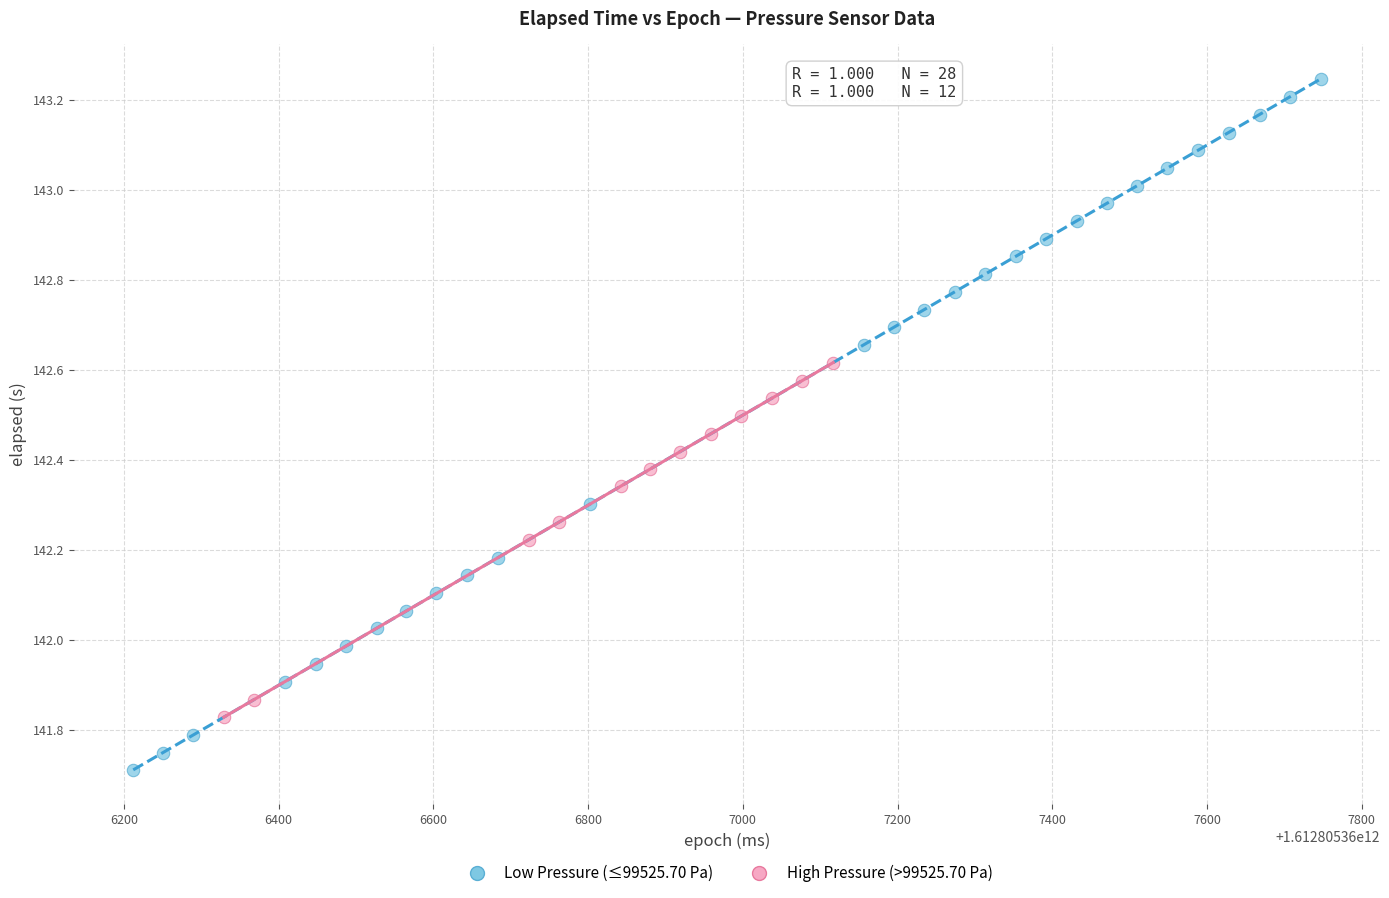

Which series reaches the maximum Y coordinate?

Low Pressure (≤99525.70 Pa)